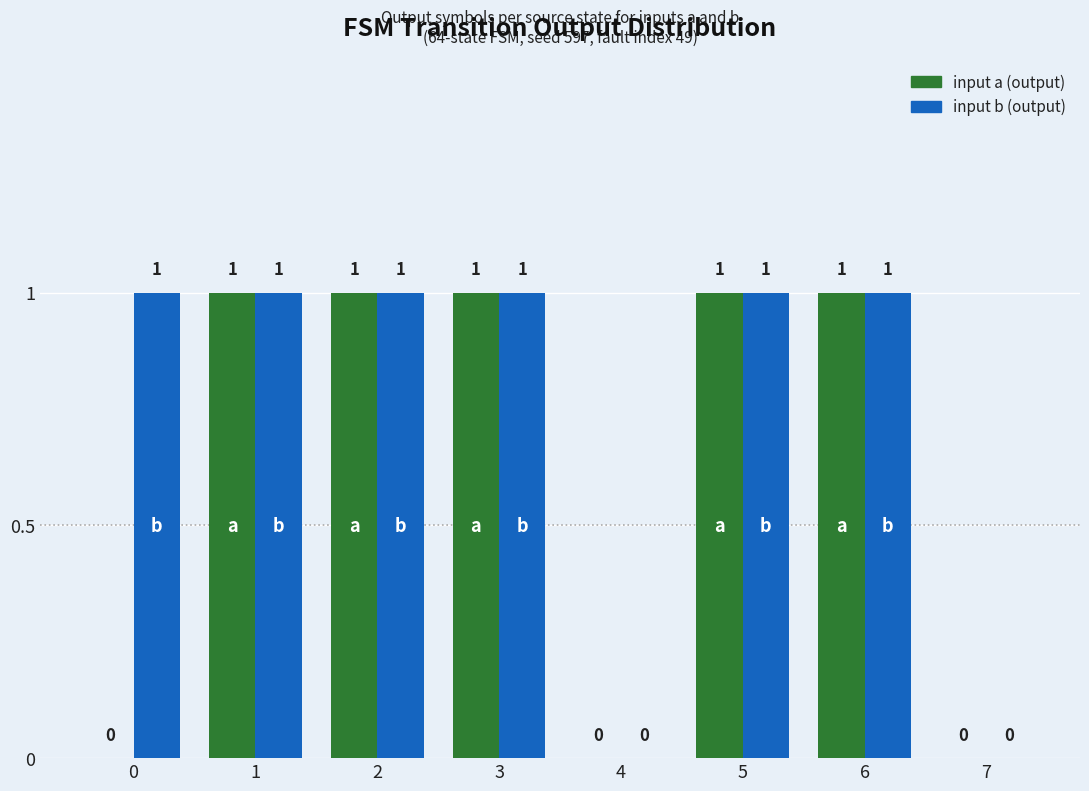

Is it true that input a (output) equals 1 at 6?

True